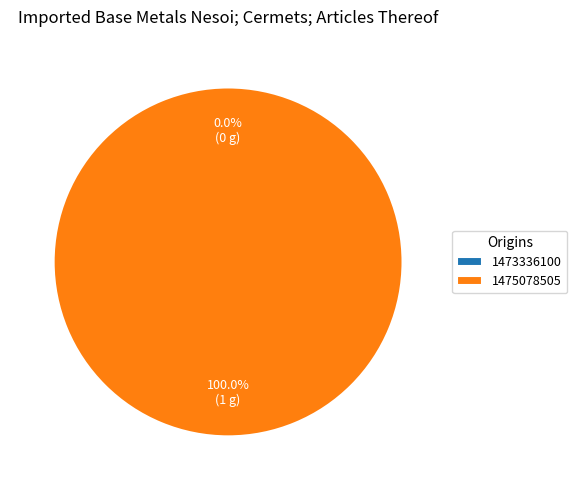

Is it true that 1473336100 is 1% of the pie?

False